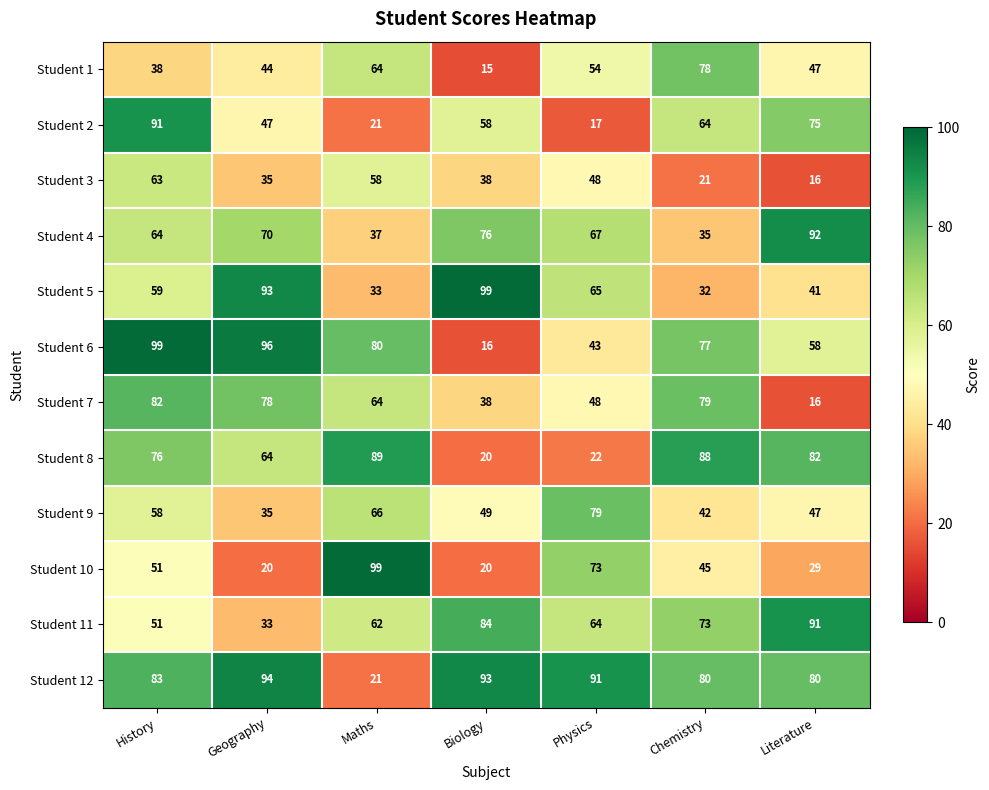

Read the Student 4 value at Physics, to the nearest 10.

70